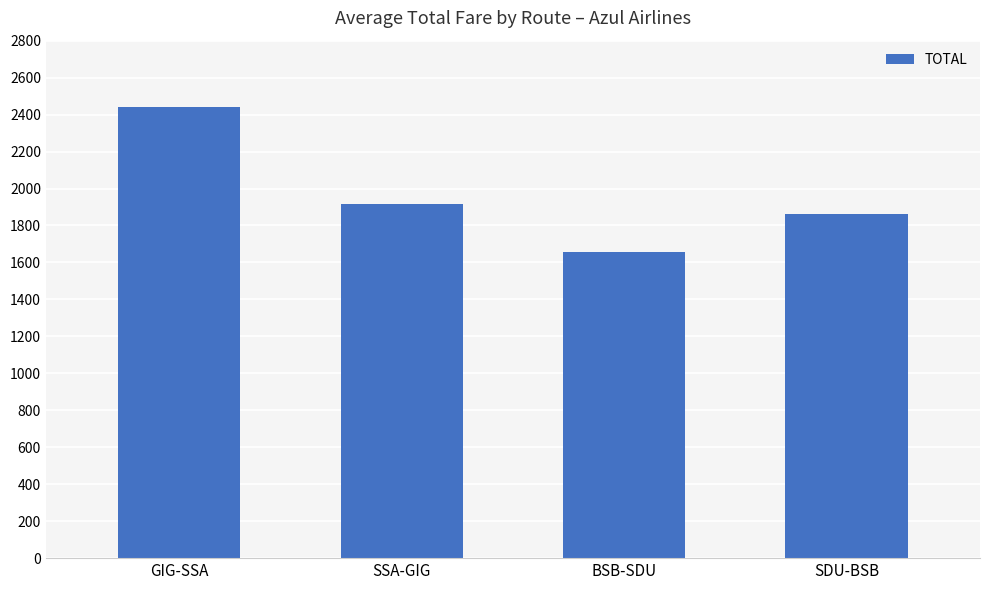

Between GIG-SSA and SSA-GIG, which is larger?

GIG-SSA